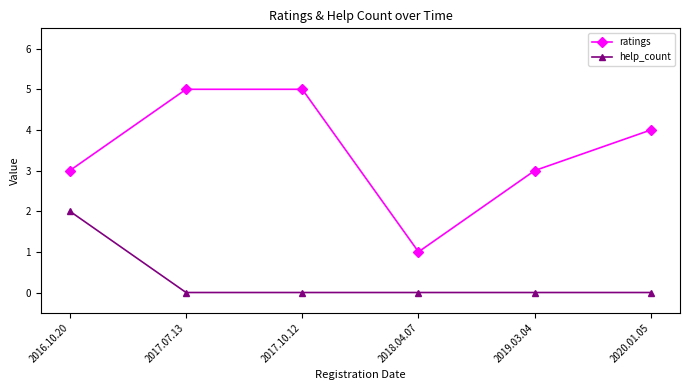

Is the value of help_count at 2019.03.04 greater than the value of ratings at 2018.04.07?

No